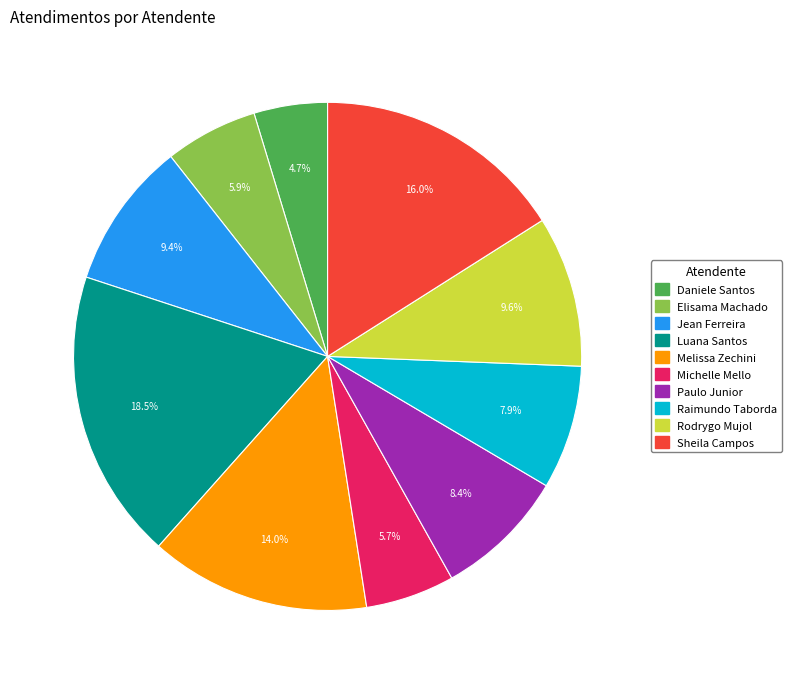

Does any single category account for the majority?

No